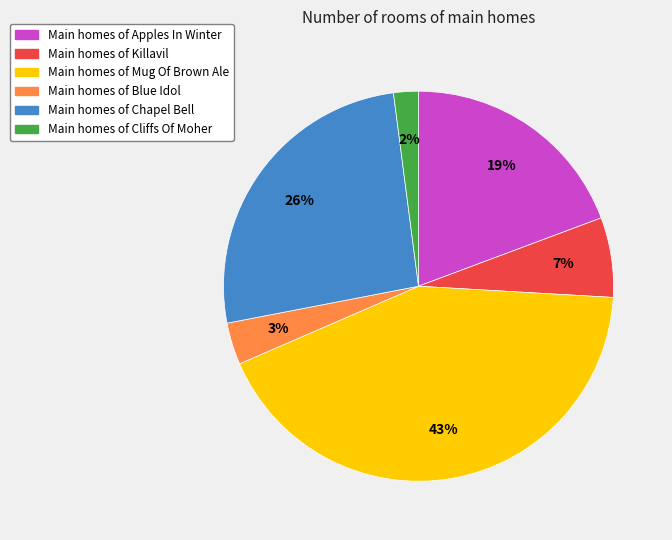

Is there a majority slice in this chart?

No